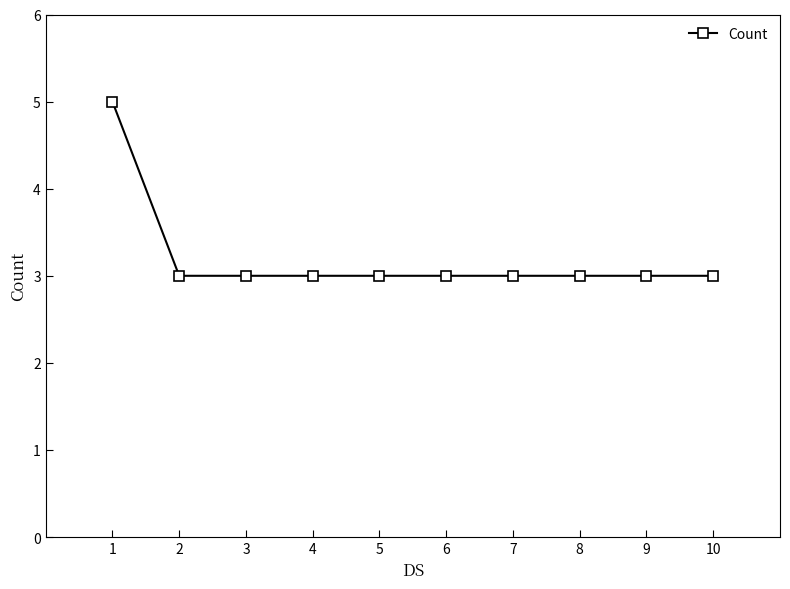

What is the sum of the values at 4 and 9?

6